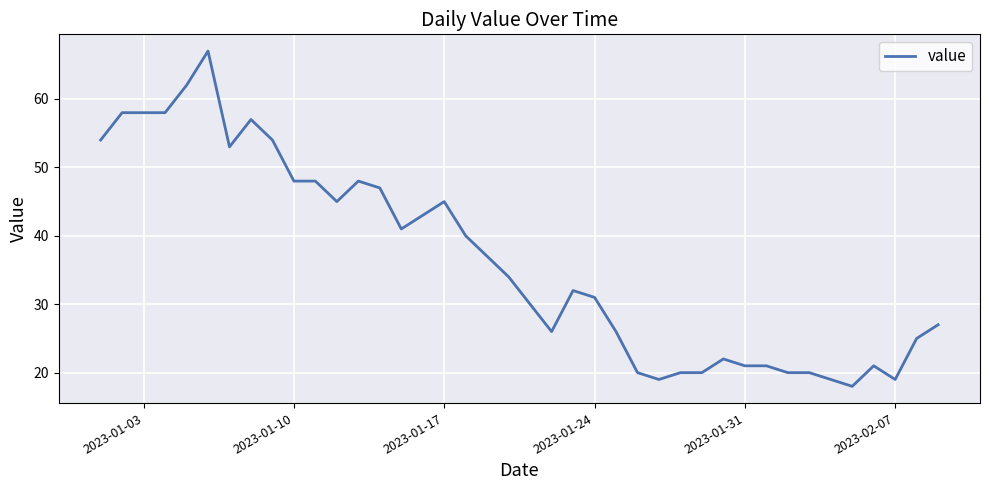

What is the greatest value displayed?

67